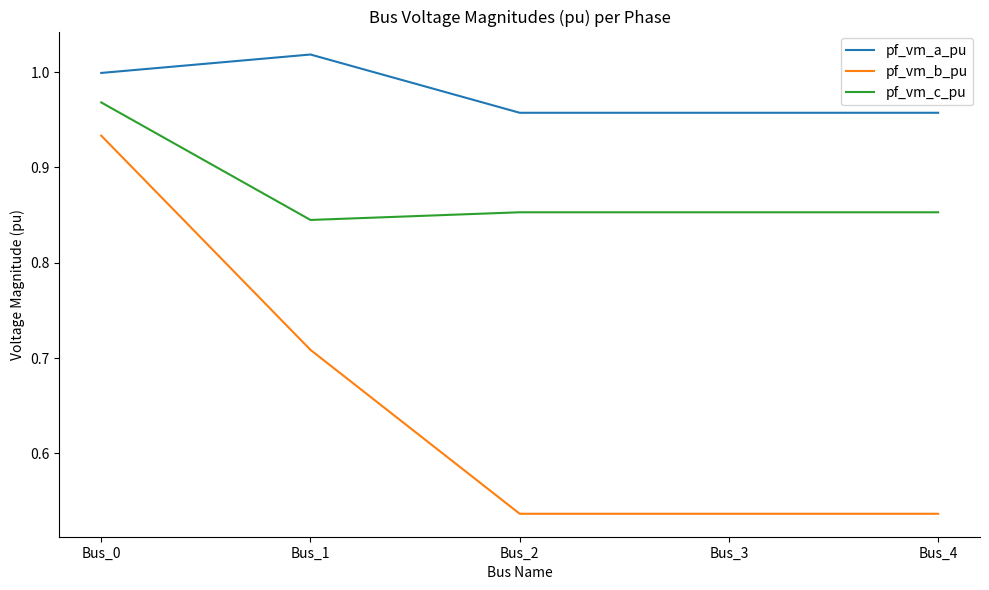

Rank the series by their maximum value, from lowest to highest.

pf_vm_b_pu, pf_vm_c_pu, pf_vm_a_pu